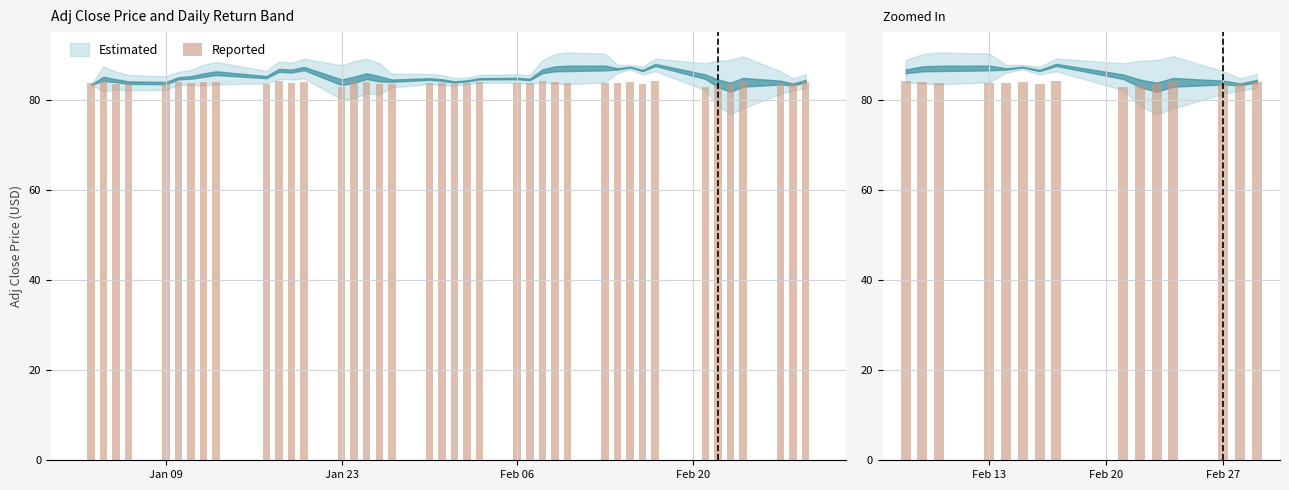

How many values exceed 83?

14